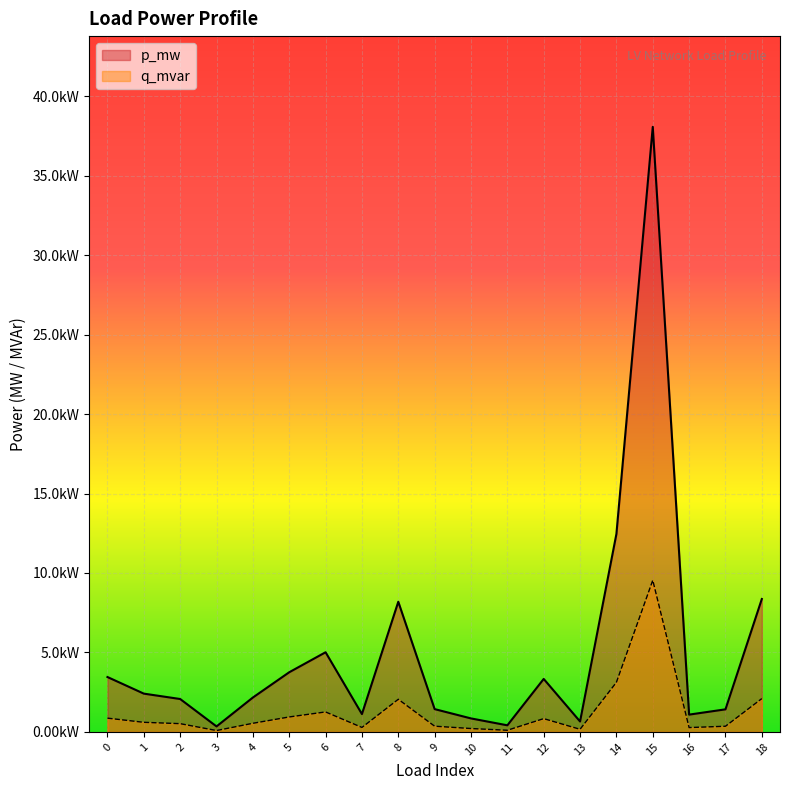

What are all the series names shown in the legend?

p_mw, q_mvar